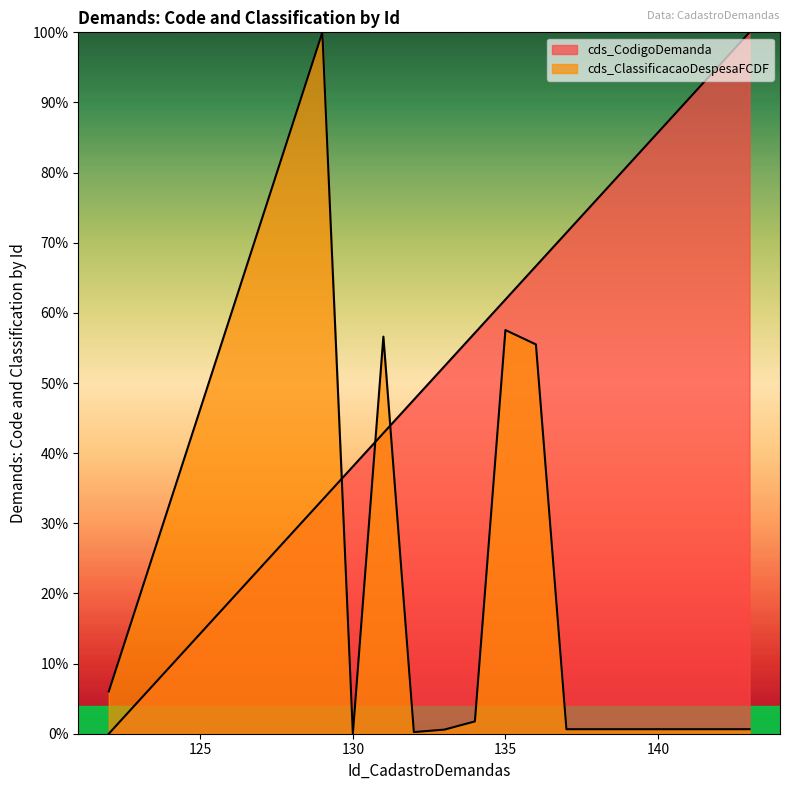

Reading left to right, extract all data points from this chart.

cds_CodigoDemanda: 0.0	0.3	0.4	0.4	0.5	0.5	0.6	0.6	0.7	0.7	0.8	0.8	0.9	0.9	1.0	1.0
cds_ClassificacaoDespesaFCDF: 0.1	1.0	0.0	0.6	0.0	0.0	0.0	0.6	0.6	0.0	0.0	0.0	0.0	0.0	0.0	0.0